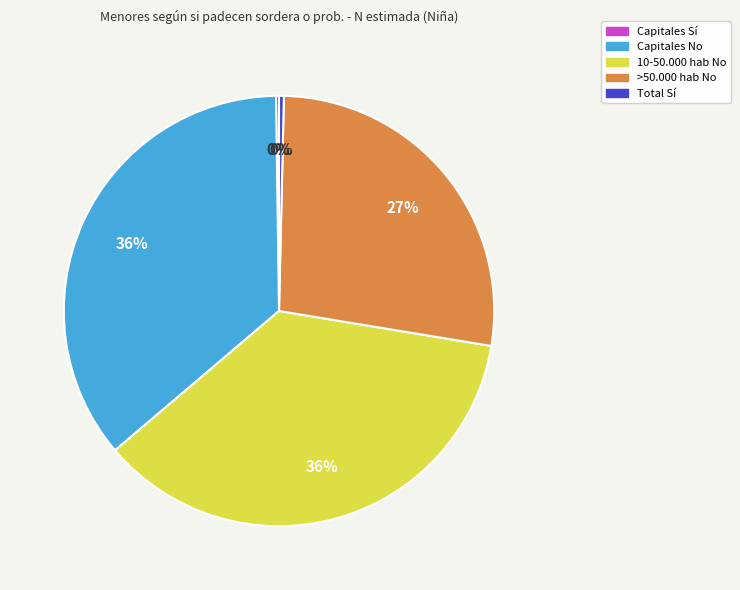

Which has a higher value, 10-50.000 hab No or Total Sí?

10-50.000 hab No